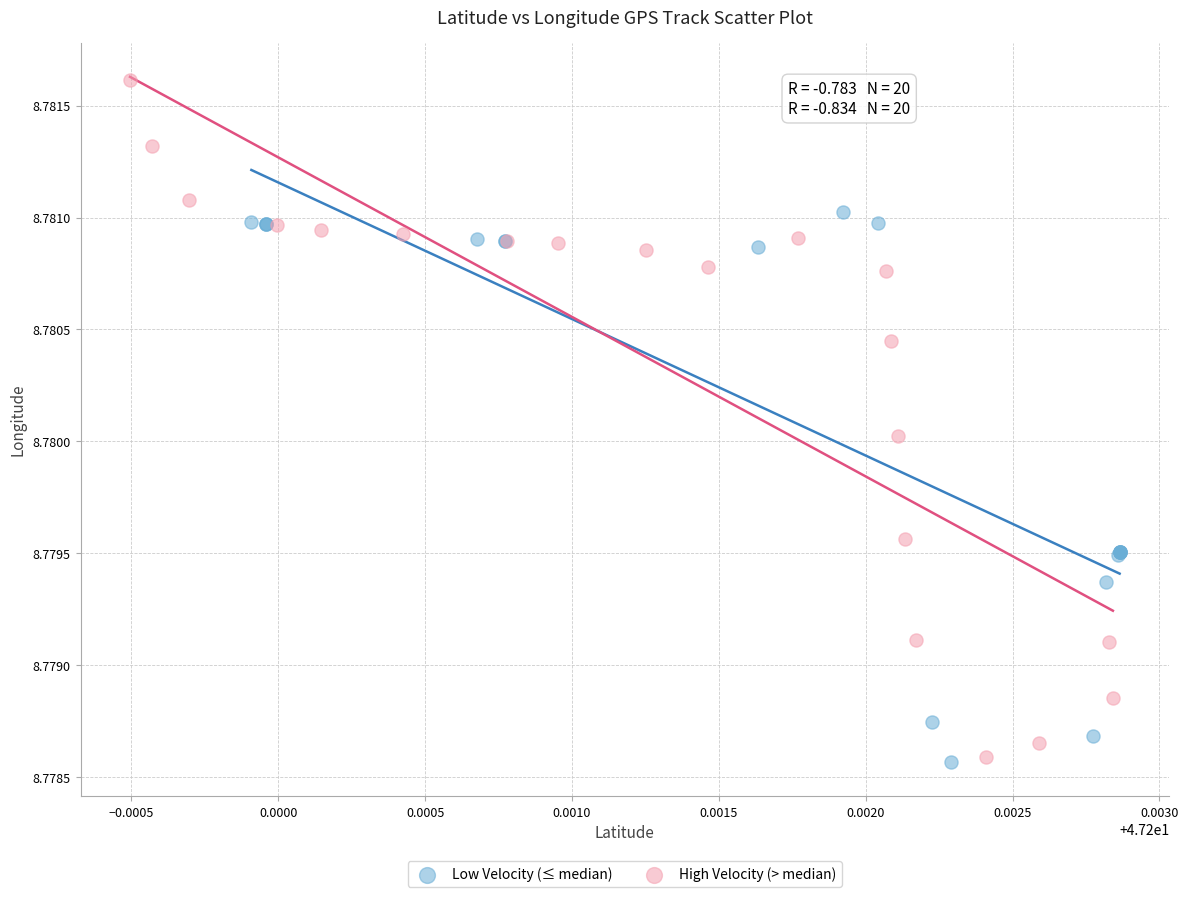

Which series has the widest spread of Y values?

High Velocity (> median)